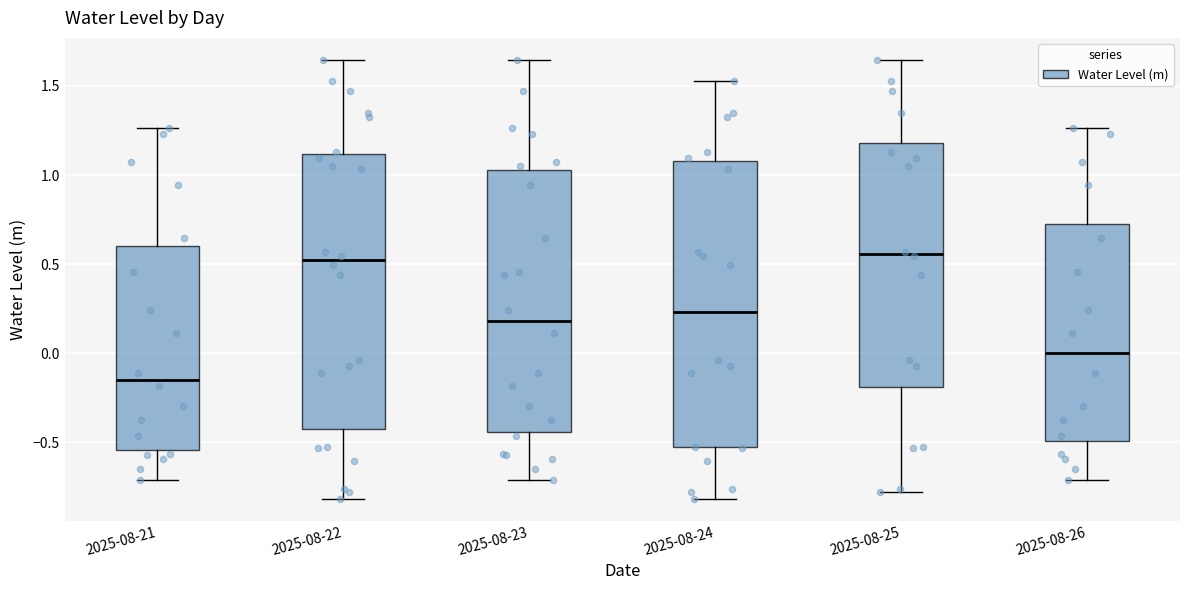

Reading left to right, transcribe this box plot: for each box, give where its median line is, the range the box spans, and where its two whiskers end, as read against the y-axis. The values are not printed on the chart, so give them approximately, as read against the axis.

2025-08-21: median -0.15, box -0.55 to 0.60, whiskers -0.70 to 1.25
2025-08-22: median 0.50, box -0.40 to 1.10, whiskers -0.80 to 1.65
2025-08-23: median 0.20, box -0.45 to 1.05, whiskers -0.70 to 1.65
2025-08-24: median 0.25, box -0.55 to 1.10, whiskers -0.80 to 1.55
2025-08-25: median 0.55, box -0.20 to 1.20, whiskers -0.80 to 1.65
2025-08-26: median 0.00, box -0.50 to 0.70, whiskers -0.70 to 1.25